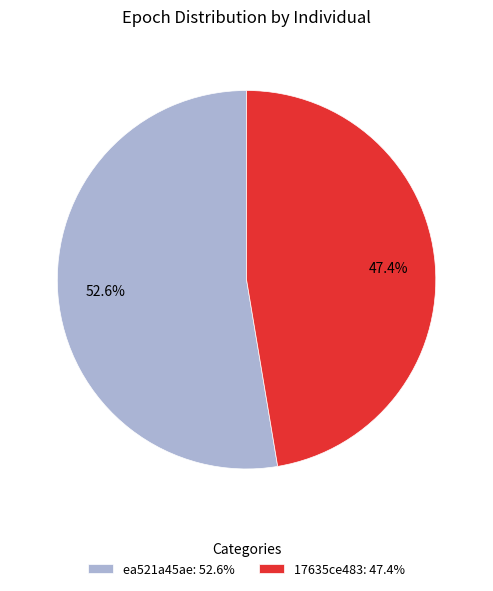

Rank the categories by value from lowest to highest.

17635ce483, ea521a45ae